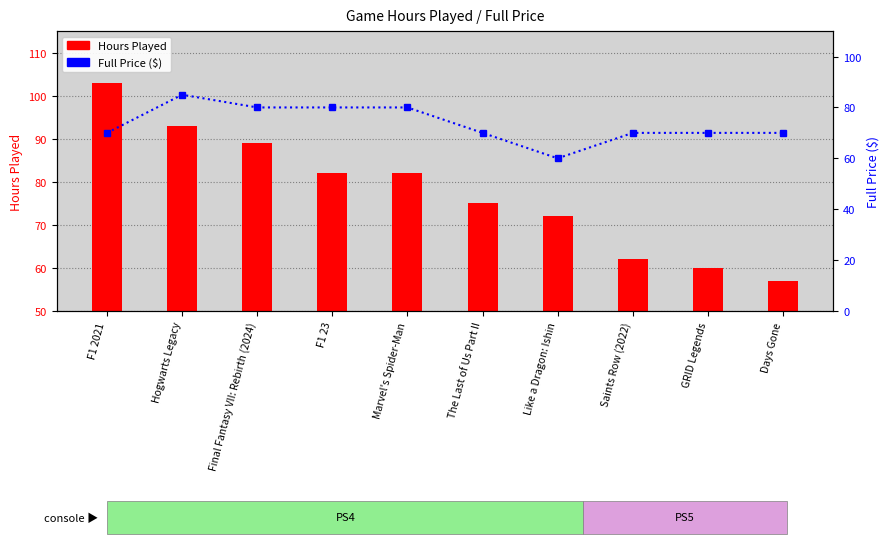

Between F1 2021 and Hogwarts Legacy, which is larger?

F1 2021